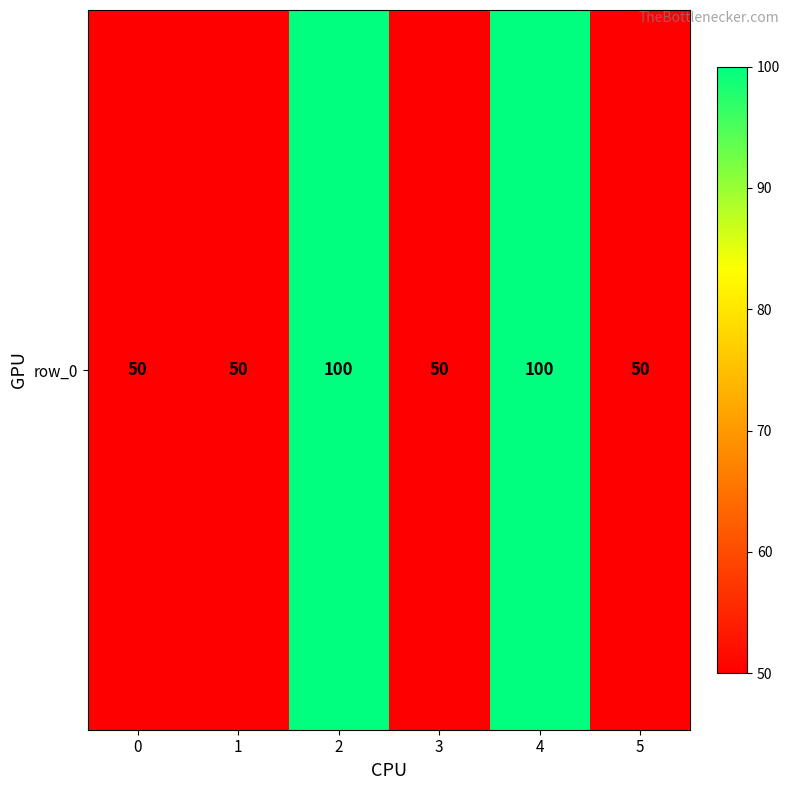

Which category has the highest value across all series?

2